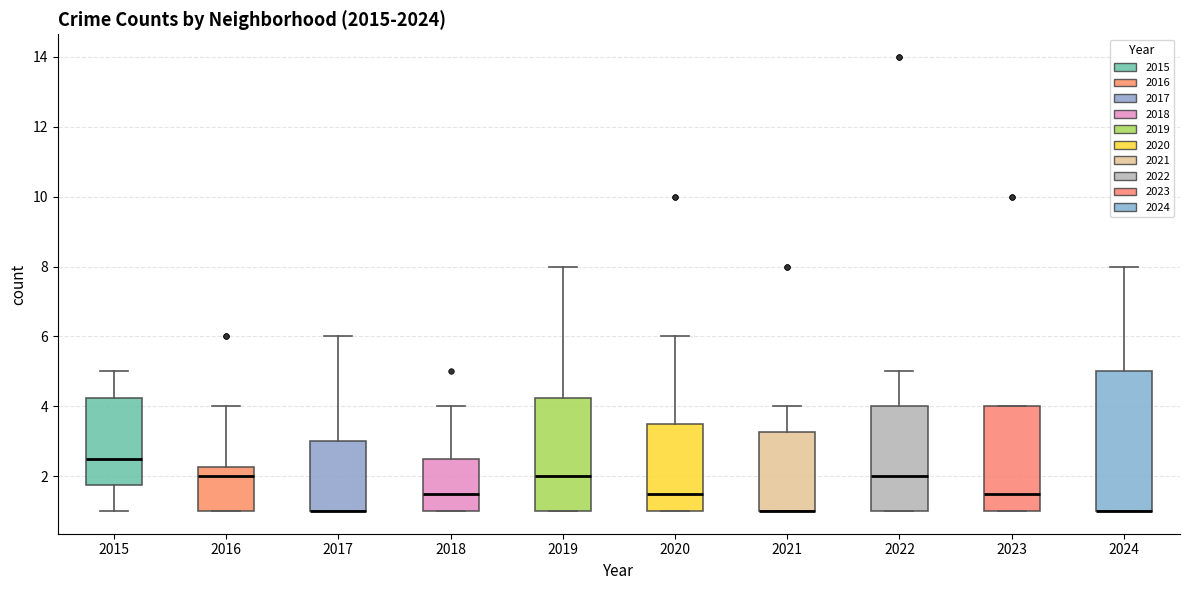

Reading left to right, read every box against the y-axis: the position of its median line, the range the box covers, and the ends of its whiskers. The values are not printed on the chart, so give them approximately, as read against the axis.

2015: median 2.6, box 1.8 to 4.2, whiskers 1.0 to 5.0
2016: median 2.0, box 1.0 to 2.2, whiskers 1.0 to 4.0
2017: median 1.0 (drawn on the box's lower edge), box 1.0 to 3.0, whiskers 1.0 to 6.0
2018: median 1.6, box 1.0 to 2.6, whiskers 1.0 to 4.0
2019: median 2.0, box 1.0 to 4.2, whiskers 1.0 to 8.0
2020: median 1.6, box 1.0 to 3.6, whiskers 1.0 to 6.0
2021: median 1.0 (drawn on the box's lower edge), box 1.0 to 3.2, whiskers 1.0 to 4.0
2022: median 2.0, box 1.0 to 4.0, whiskers 1.0 to 5.0
2023: median 1.6, box 1.0 to 4.0, whiskers 1.0 to 4.0
2024: median 1.0 (drawn on the box's lower edge), box 1.0 to 5.0, whiskers 1.0 to 8.0